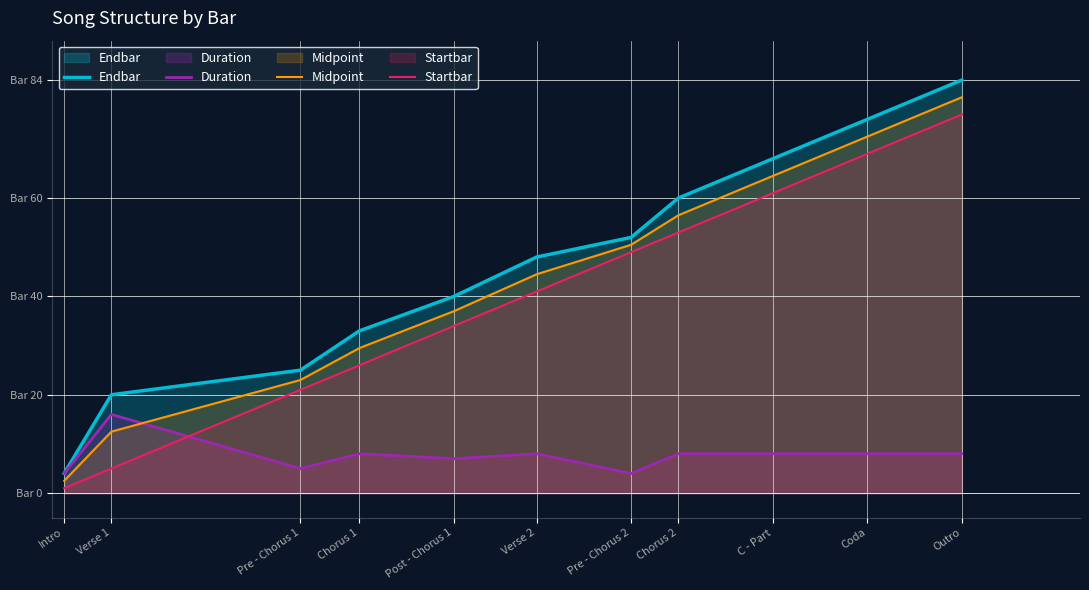

Which series has the widest spread of values?

Endbar